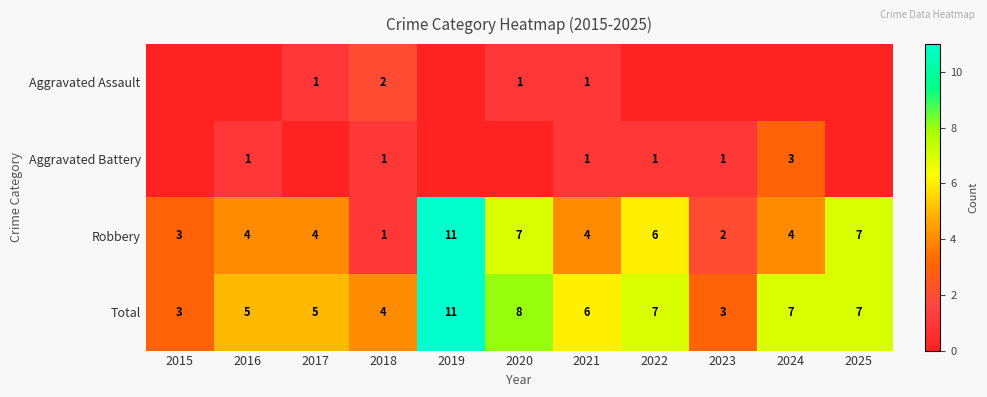

What is the total value across all series at 2018?

8